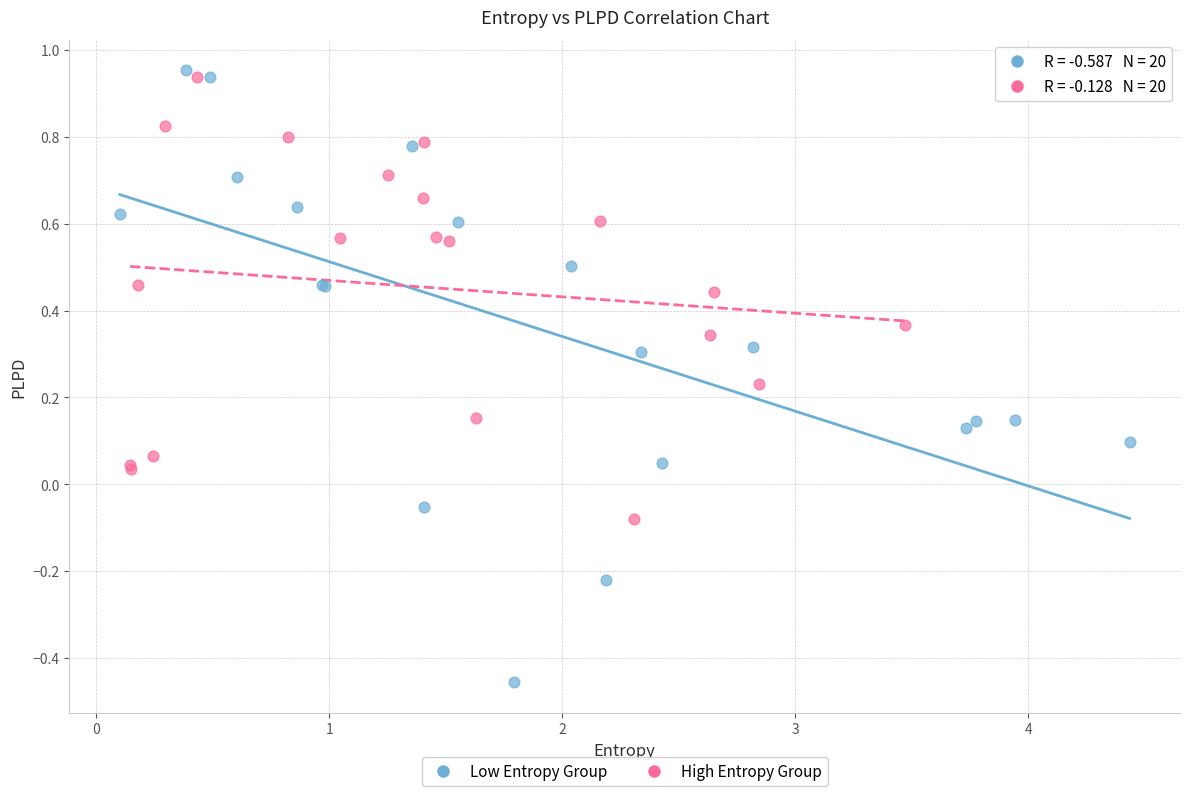

Which series contains the lowest Y value?

Low Entropy Group